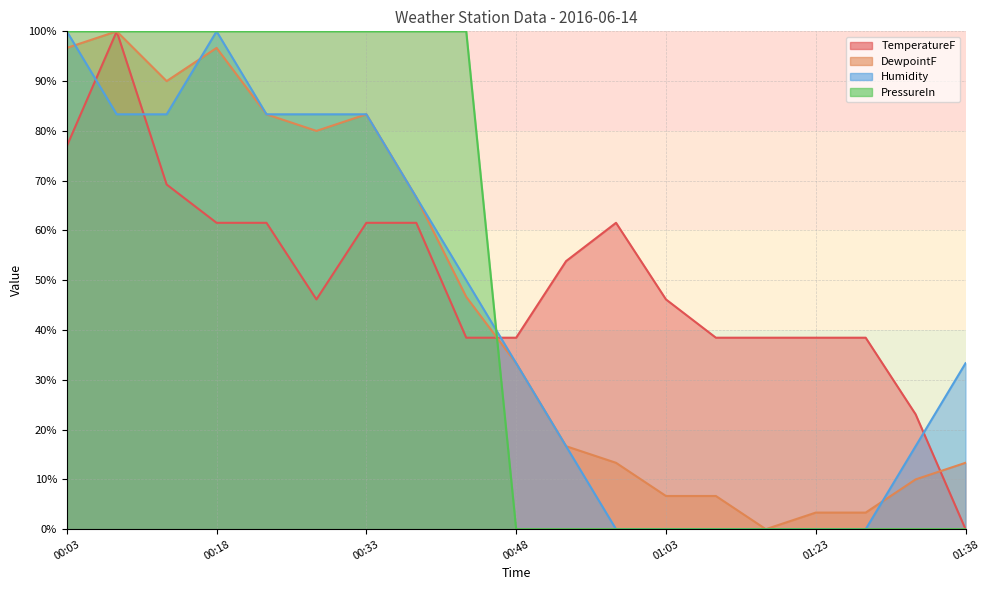

How many times do PressureIn and DewpointF cross each other?

3